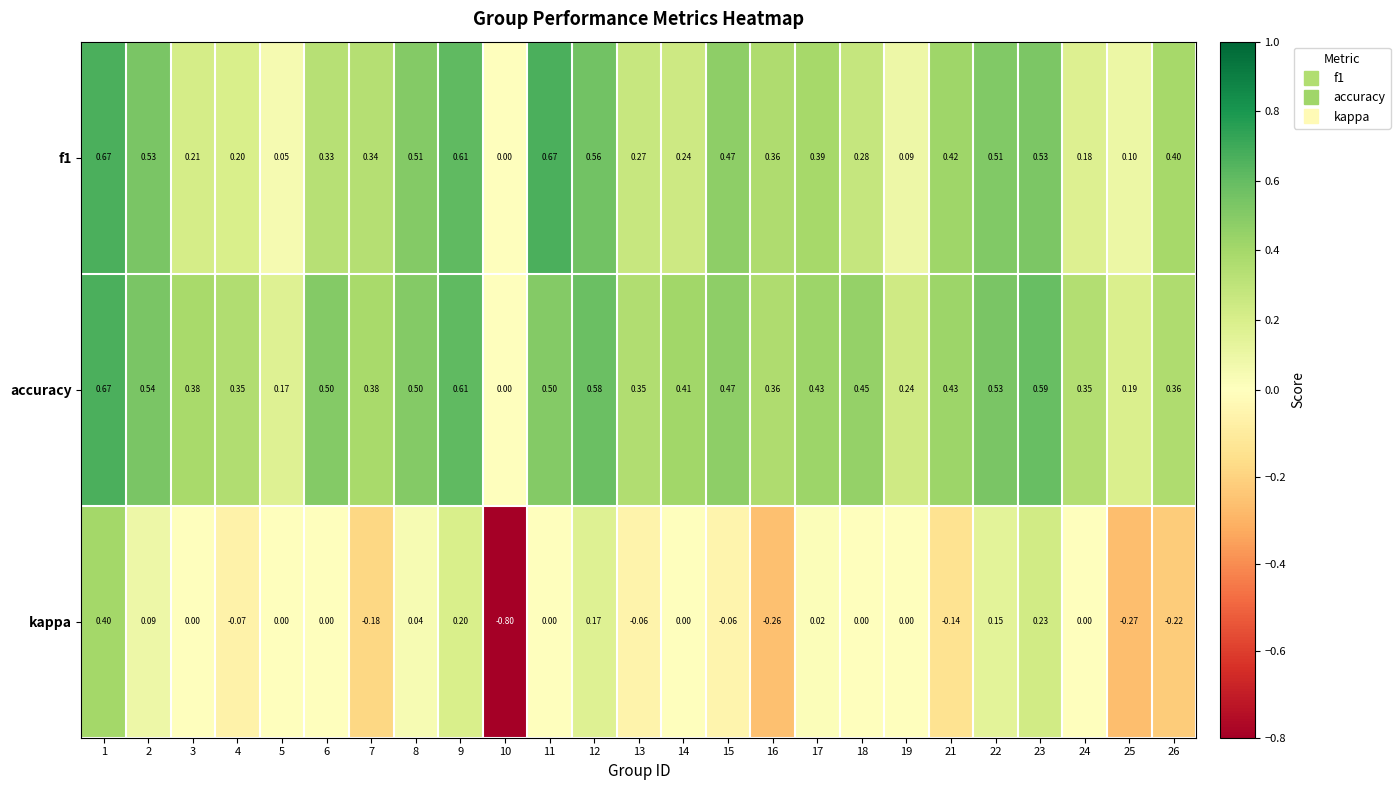

Which series has the widest spread of values?

kappa